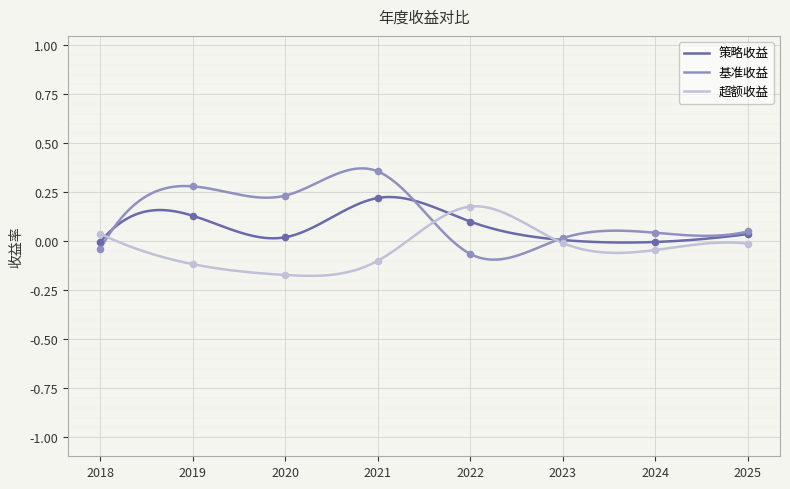

At which category is the sum across all series the highest?

2021